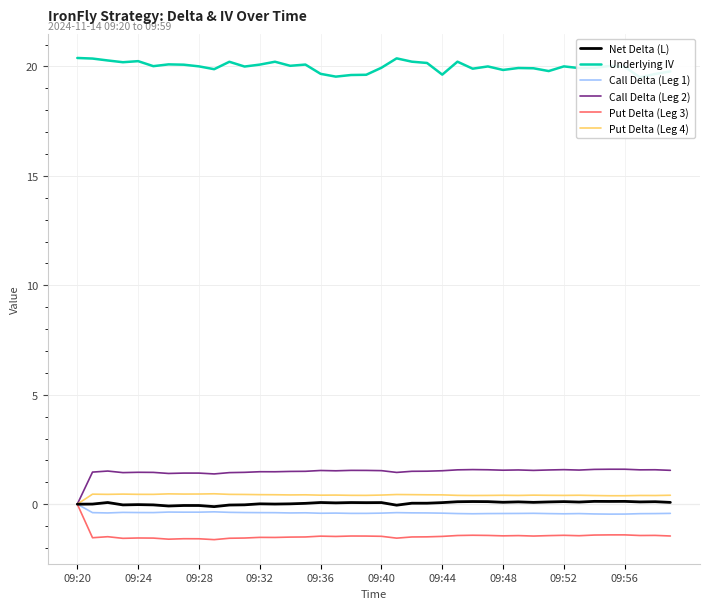

Which category has the highest value in the Put Delta (Leg 3) series?

09:20